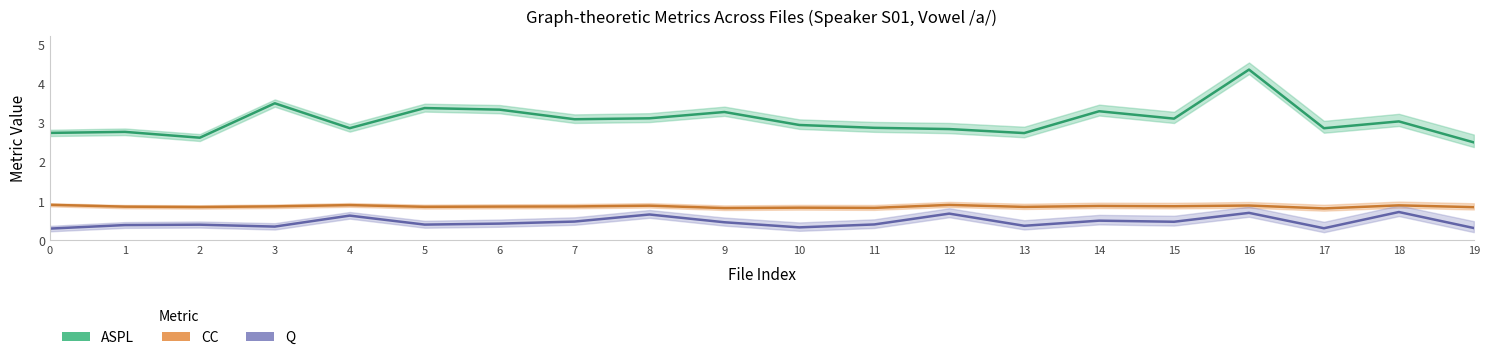

What is the value of the ASPL (mean) point at the 4th from the left?

3.5